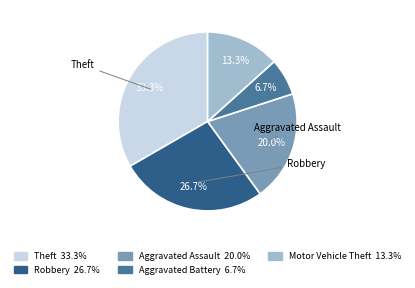

How many slices are in this pie chart?

5